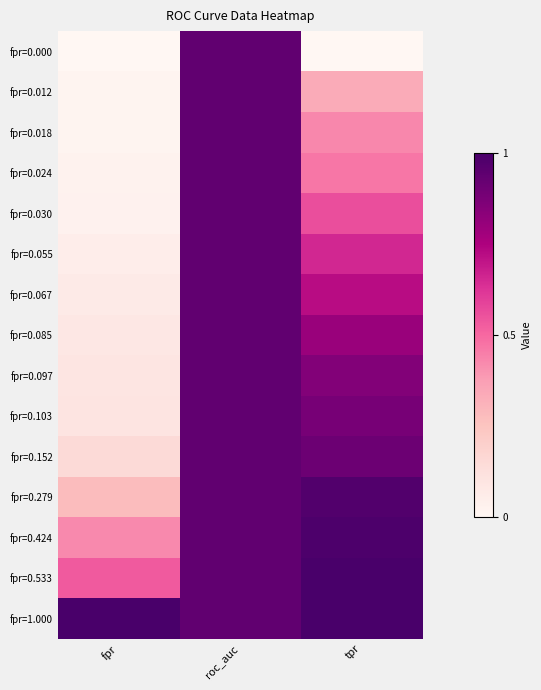

What is the total value across all series at tpr?

10.6